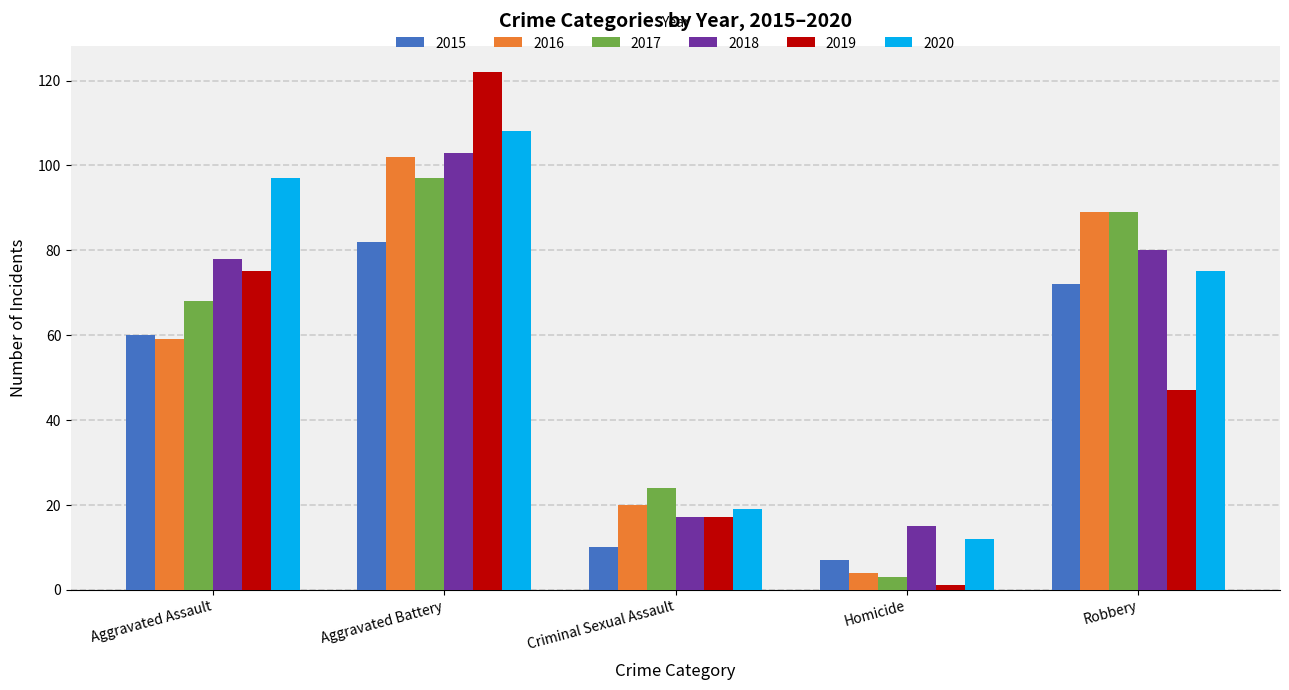

What is the label of the 2nd bar from the left?

Aggravated Battery